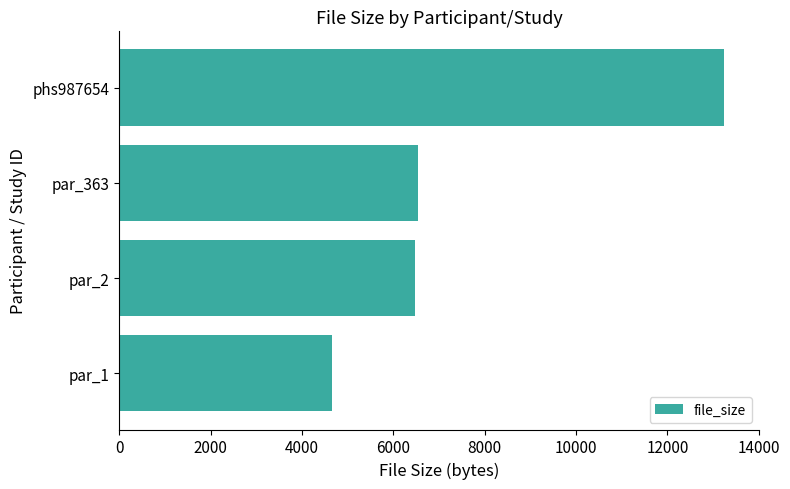

Reading bottom to top, extract all data points from this chart.

par_1=4654	par_2=6468	par_363=6548	phs987654=13249